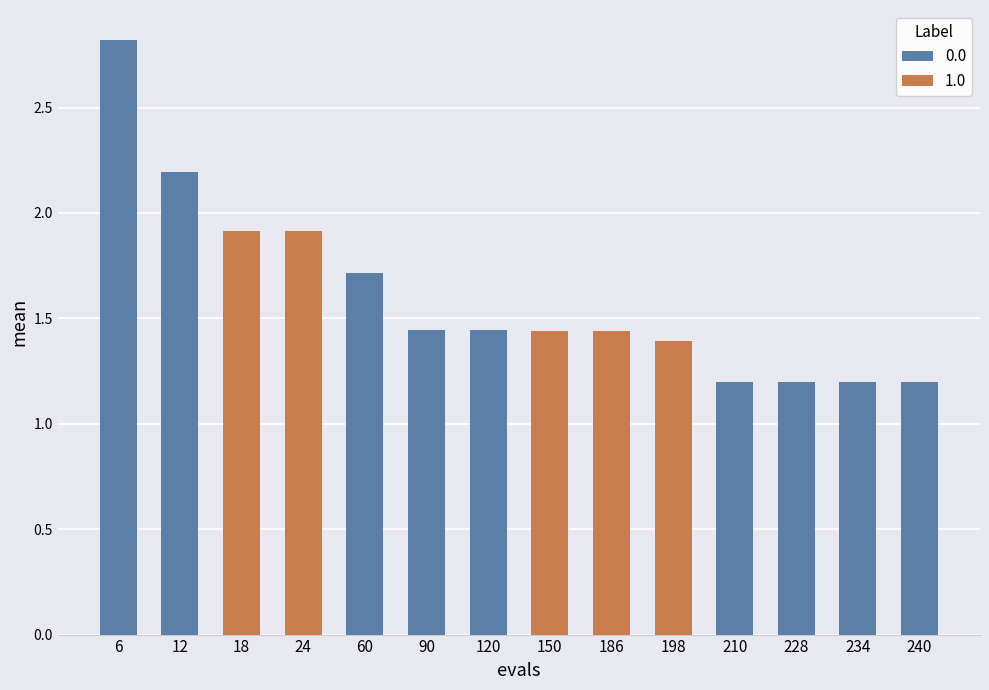

Is the value of mean at 12 greater than the value of success num at 198?

Yes